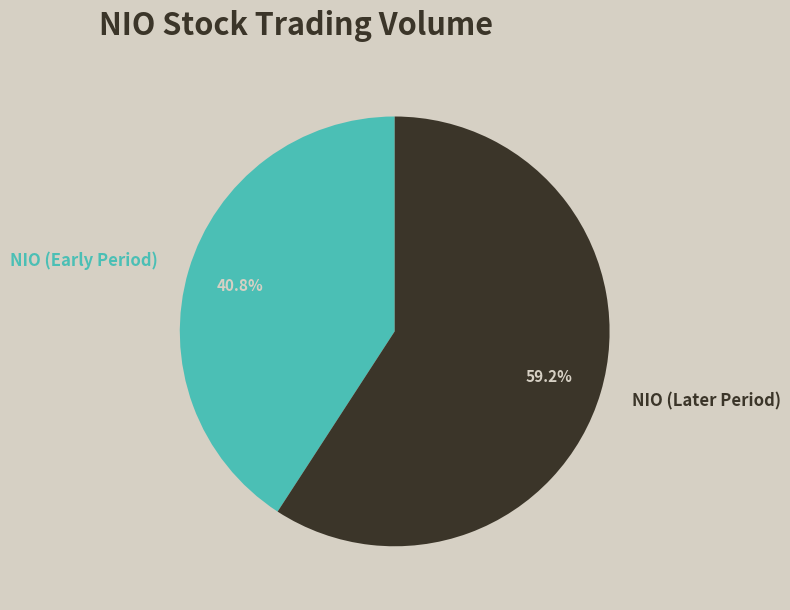

Rank the categories by value from highest to lowest.

NIO (Later Period), NIO (Early Period)